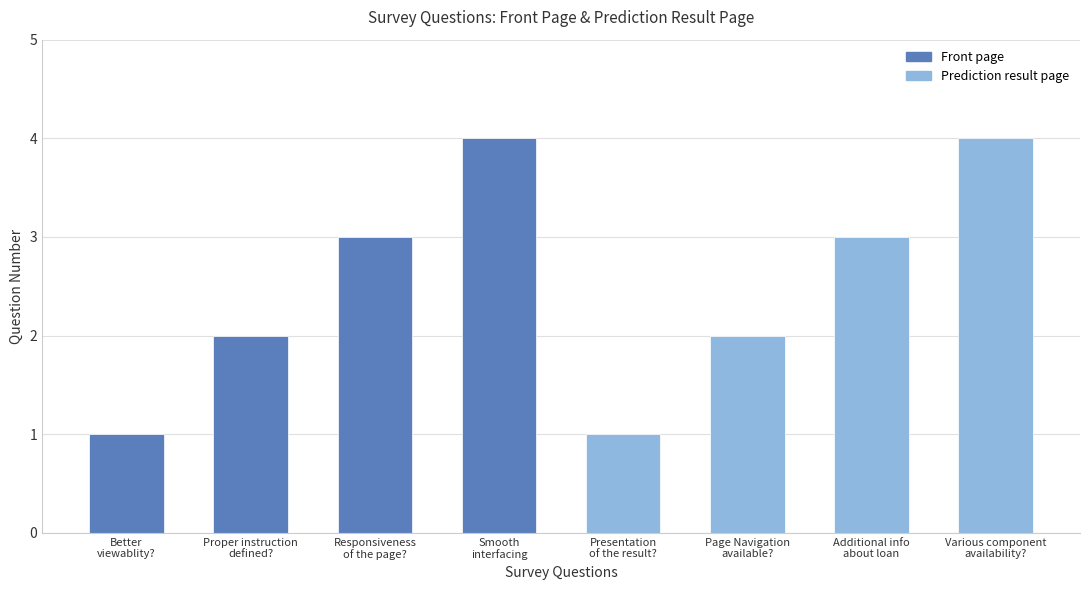

How many data points are above 3?

2